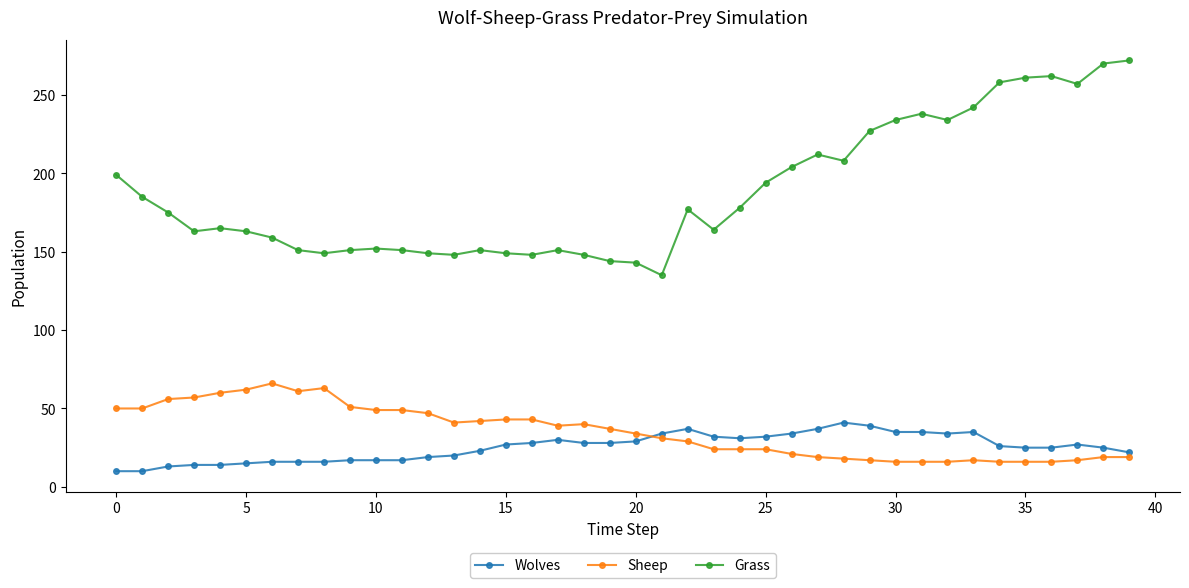

What is the difference between the second highest and minimum values in the Sheep series?

47